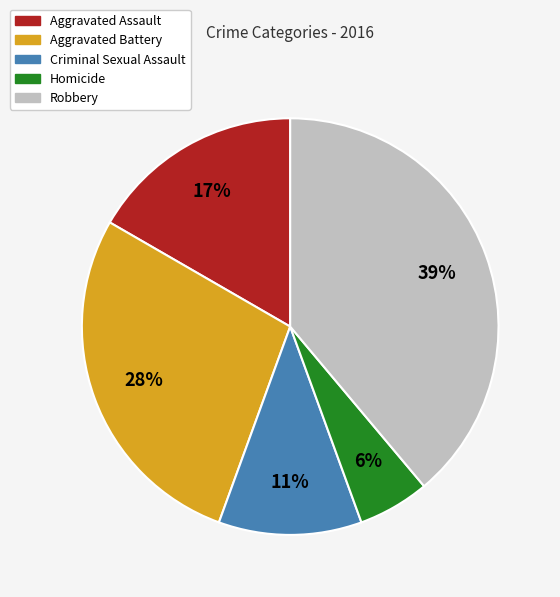

Combined, do Robbery and Aggravated Battery account for over 50%?

Yes